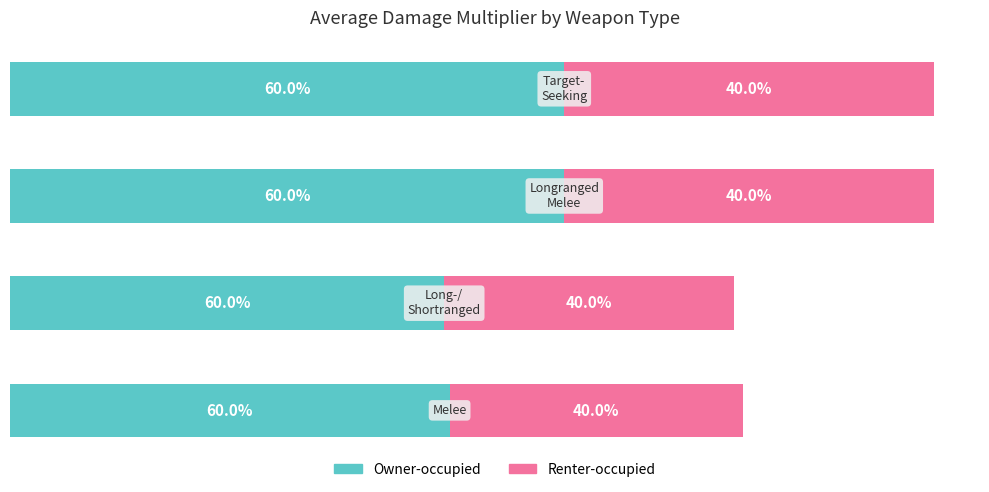

Reading left to right, what are all the values shown in this chart?

Owner-occupied: 4.8	4.7	6.0	6.0
Renter-occupied: 3.2	3.1	4.0	4.0